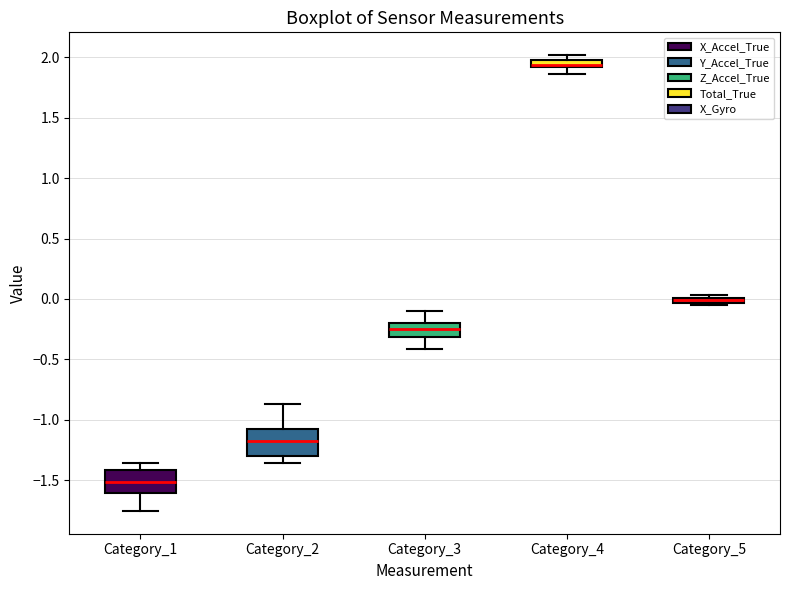

Where is the upper edge of the box for Category_4 on the y-axis? The values are not printed on the chart, so give them approximately, as read against the axis.

1.95